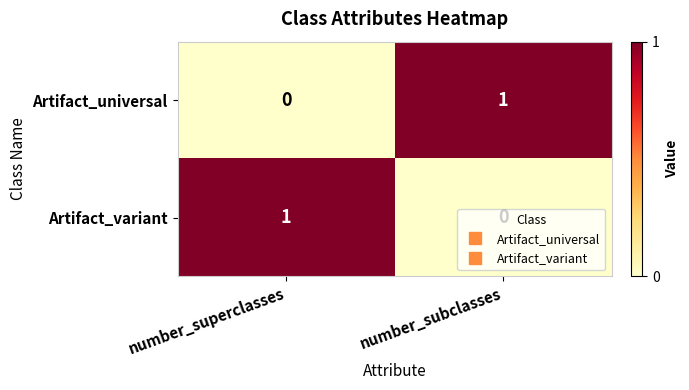

At which label does Artifact_variant reach its minimum?

number_subclasses